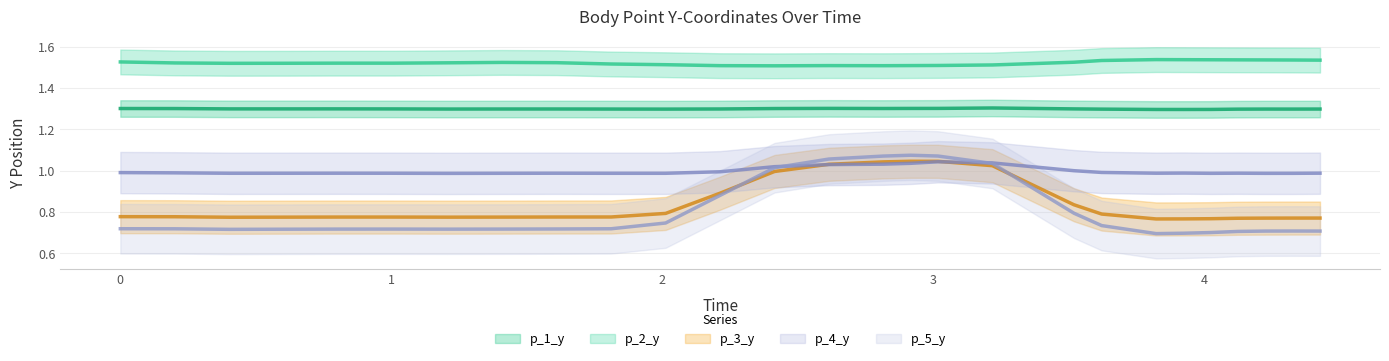

Between 1.207077980041504 and 2.9171619415283203, which series saw the biggest shift?

p_5_y